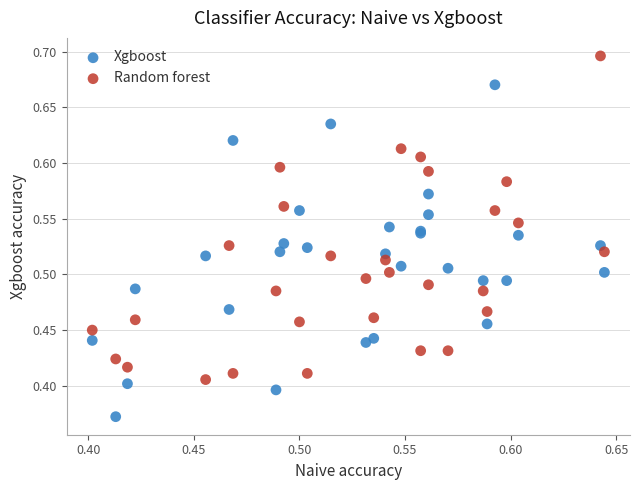

Which series reaches the minimum Y coordinate?

Xgboost